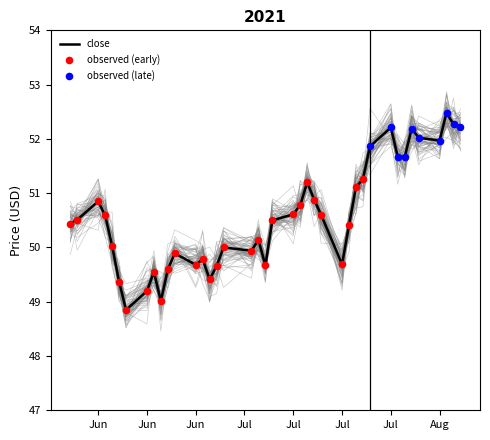

Which series has the widest spread of Y values?

close